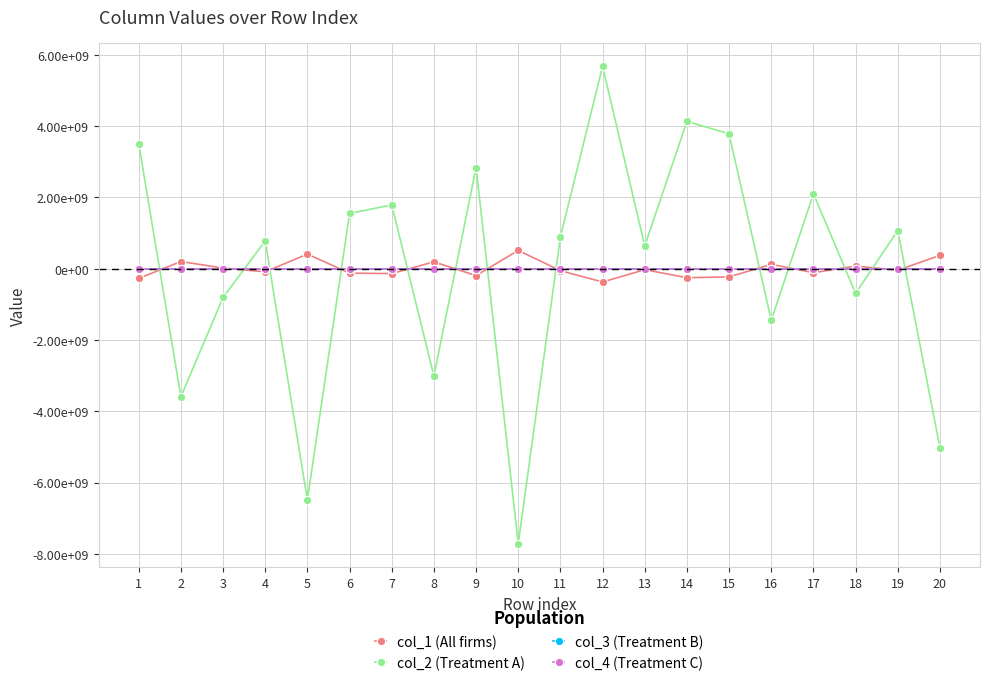

Where is col_4 (Treatment C) nearest to the value 0?

1